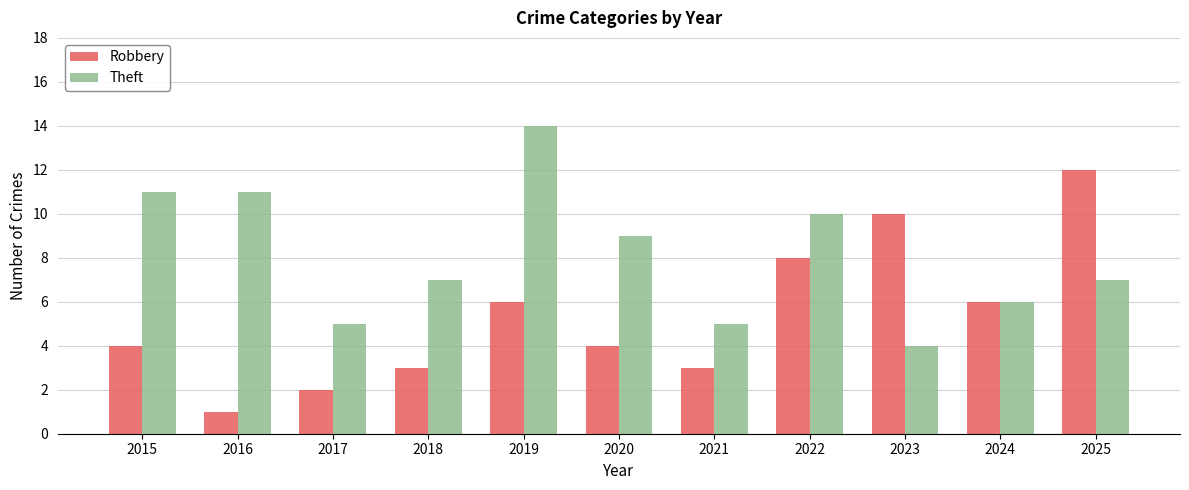

Which series changed the most between 2015 and 2017?

Theft